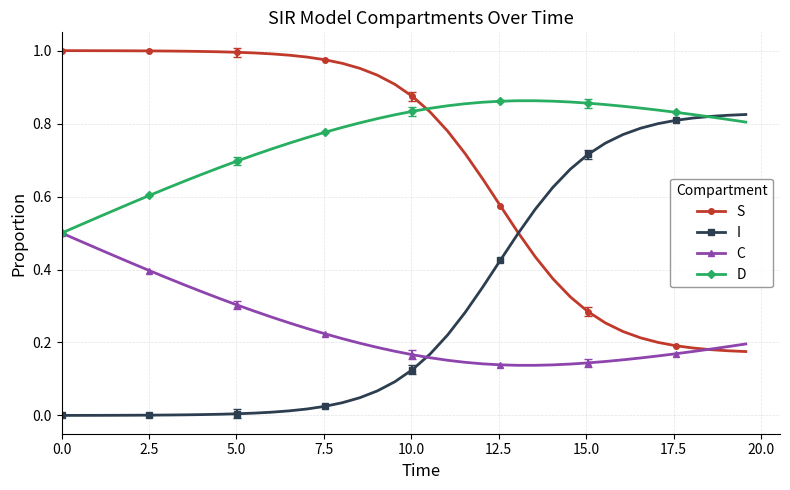

Which series has the largest total across all categories?

D